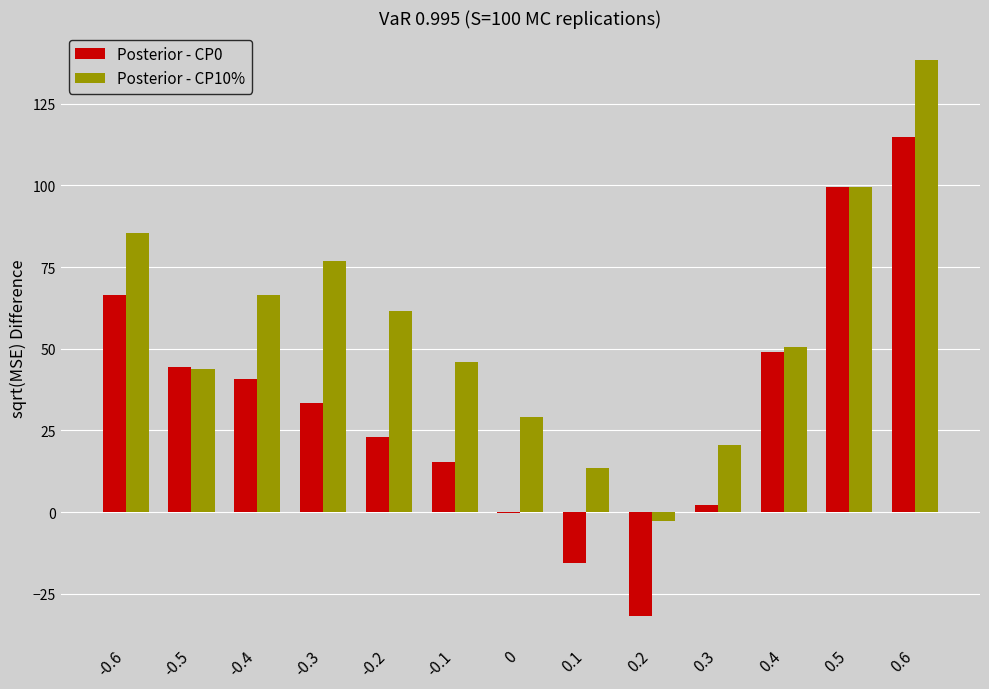

What is the sum of all Posterior - CP0 values?

441.8